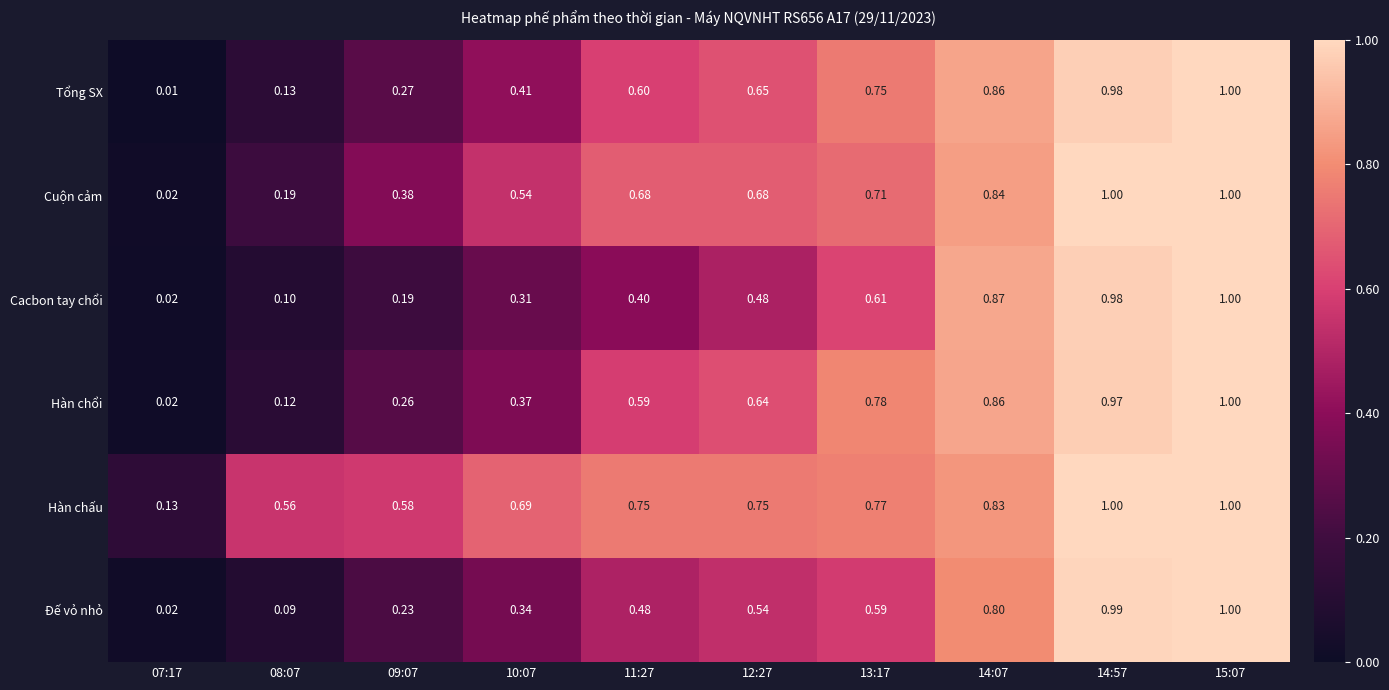

Which series has the largest total across all categories?

Hàn chấu